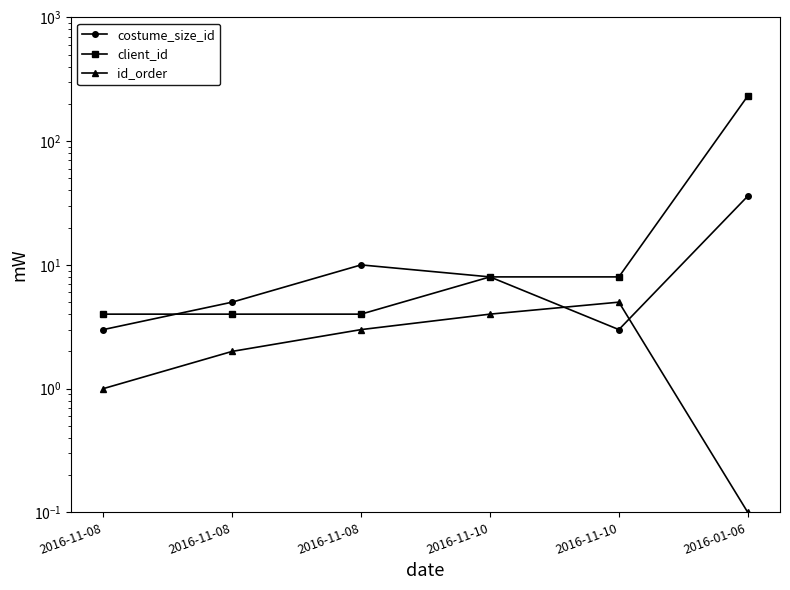

True or false: id_order has more than 2 interior local peaks.

False